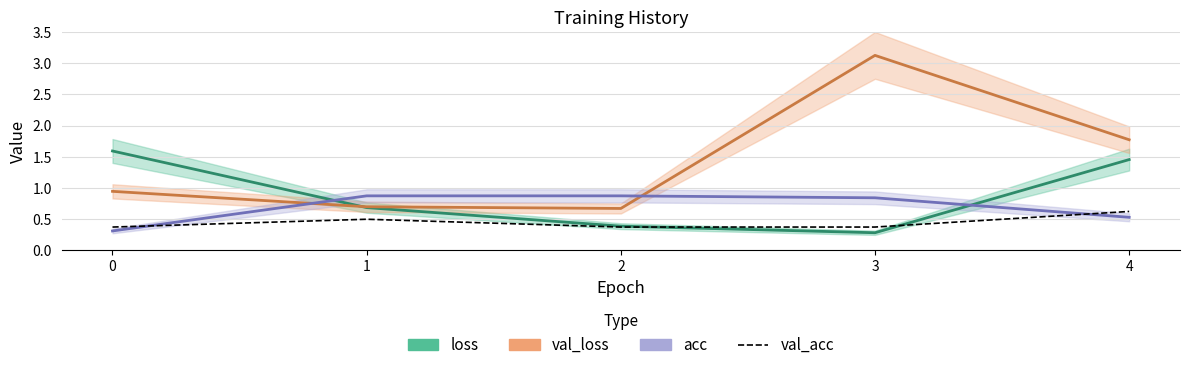

True or false: loss and val_acc intersect in this chart.

True